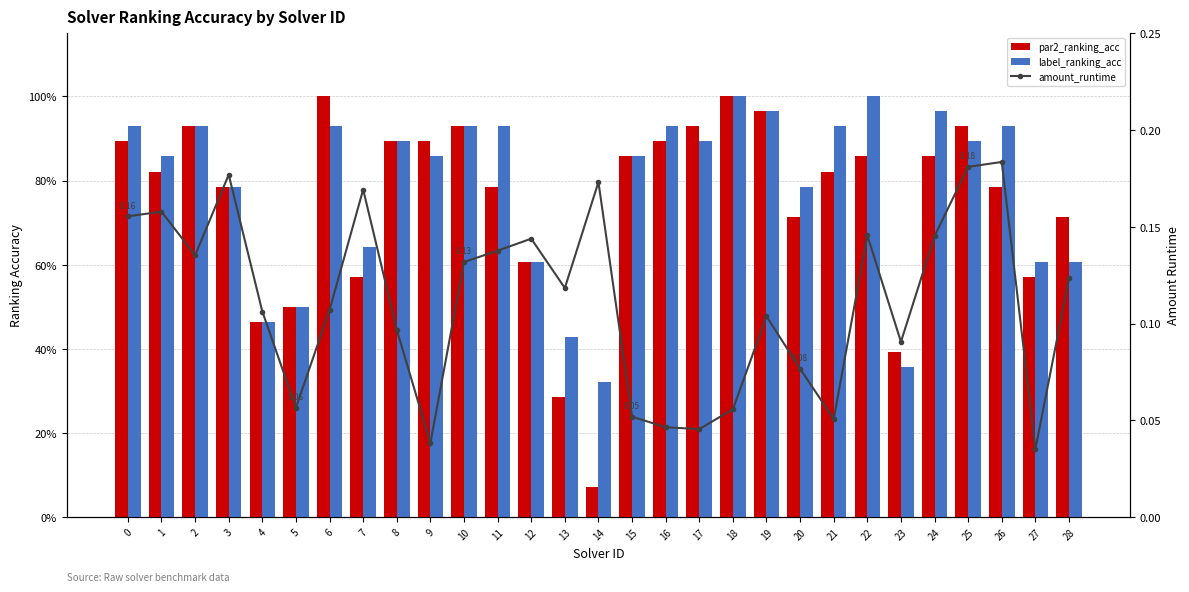

Is the value of par2_ranking_acc at 27 greater than the value of label_ranking_acc at 5?

Yes